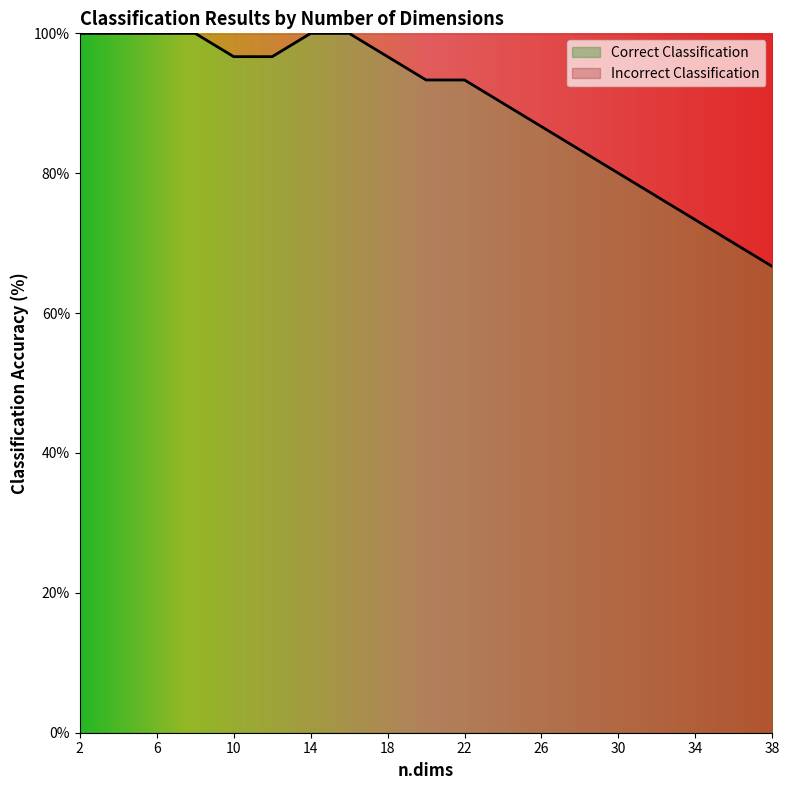

Reading left to right, extract all data points from this chart.

100.0	100.0	100.0	100.0	96.7	96.7	100.0	100.0	96.7	93.3	93.3	90.0	86.7	83.3	80.0	76.7	73.3	70.0	66.7